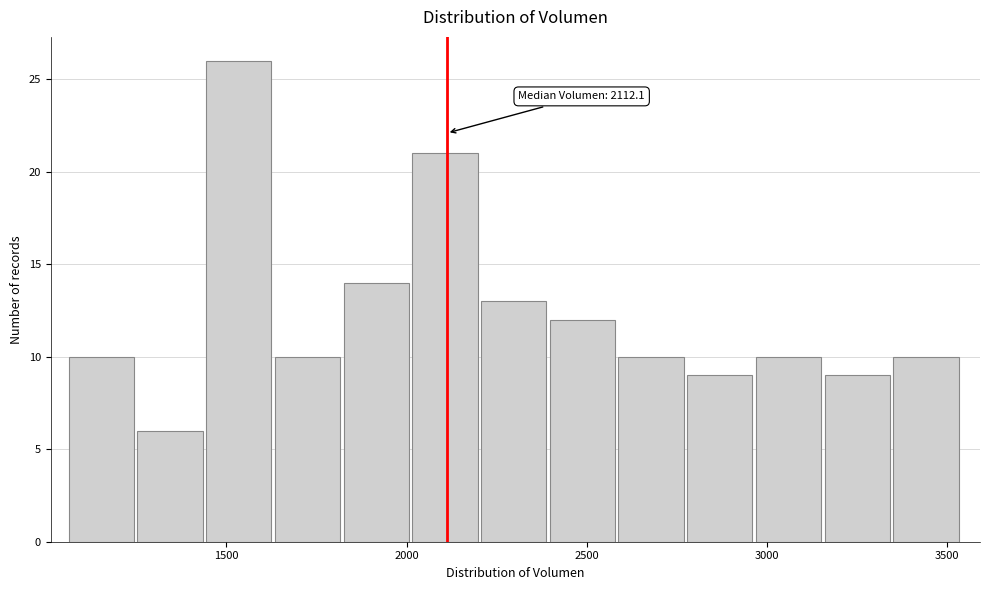

Around what value on the x-axis is the tallest bar? Give the approximate position of its centre, as read against the axis.

1550